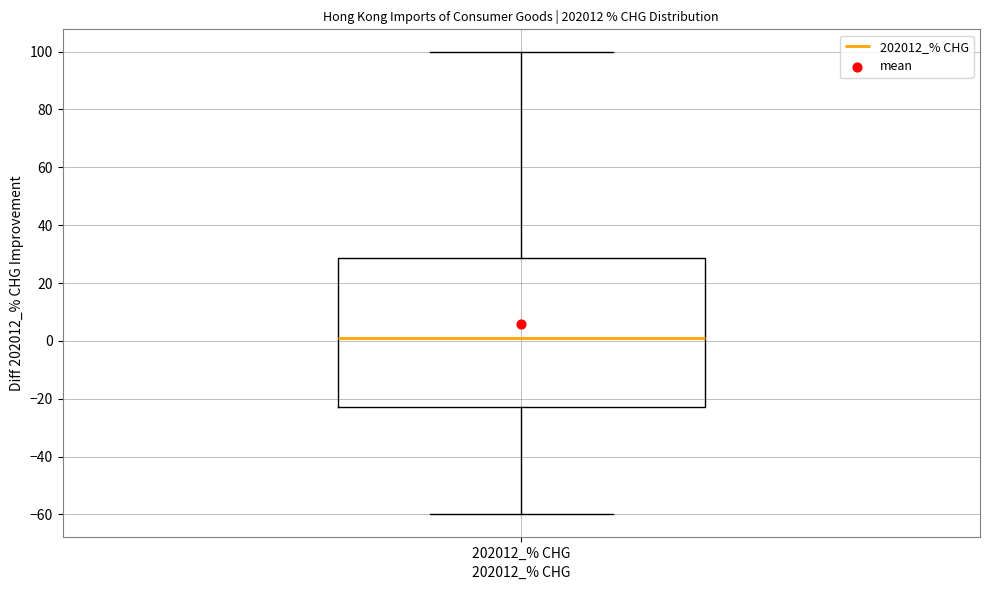

Read this box plot against the y-axis: the position of the median line, the range covered by the box, and the ends of both whiskers. The values are not printed on the chart, so give them approximately, as read against the axis.

median 2, box -22 to 28, whiskers -60 to 100